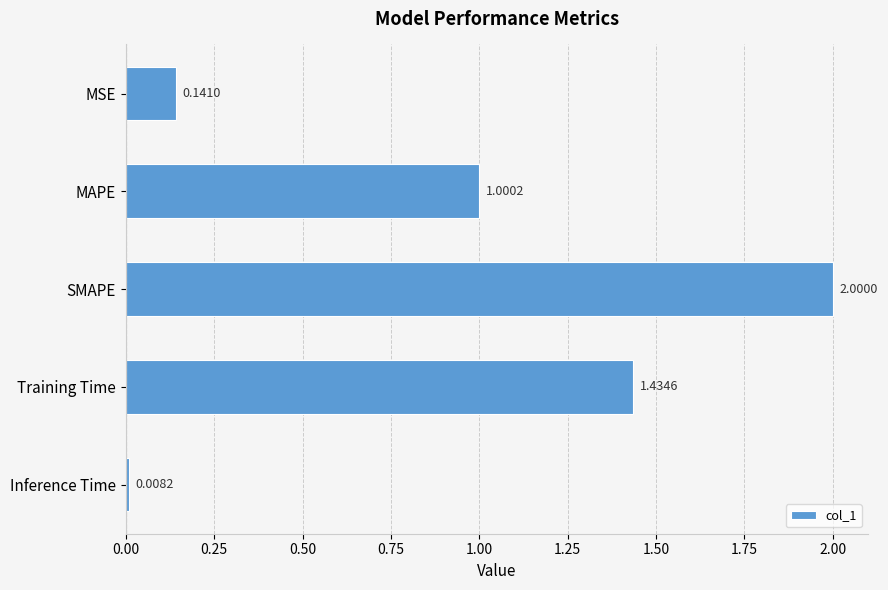

At which label is the value closest to 1?

MAPE